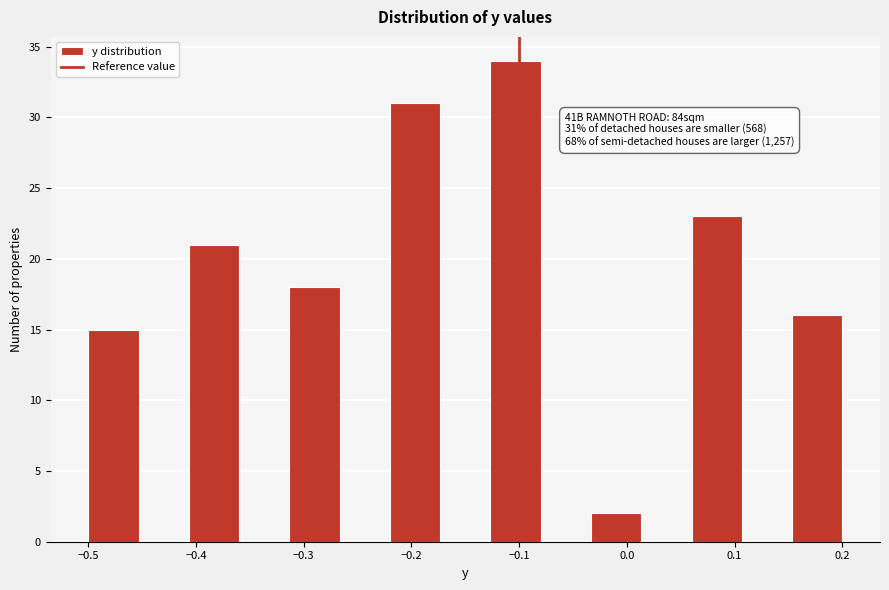

Which range on the x-axis has the tallest bar?

-0.13 to -0.08